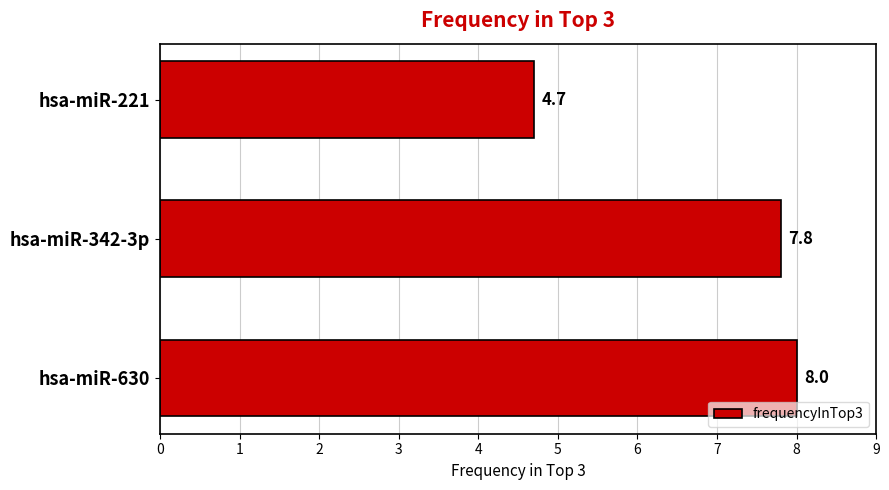

What is the smallest value displayed?

4.7